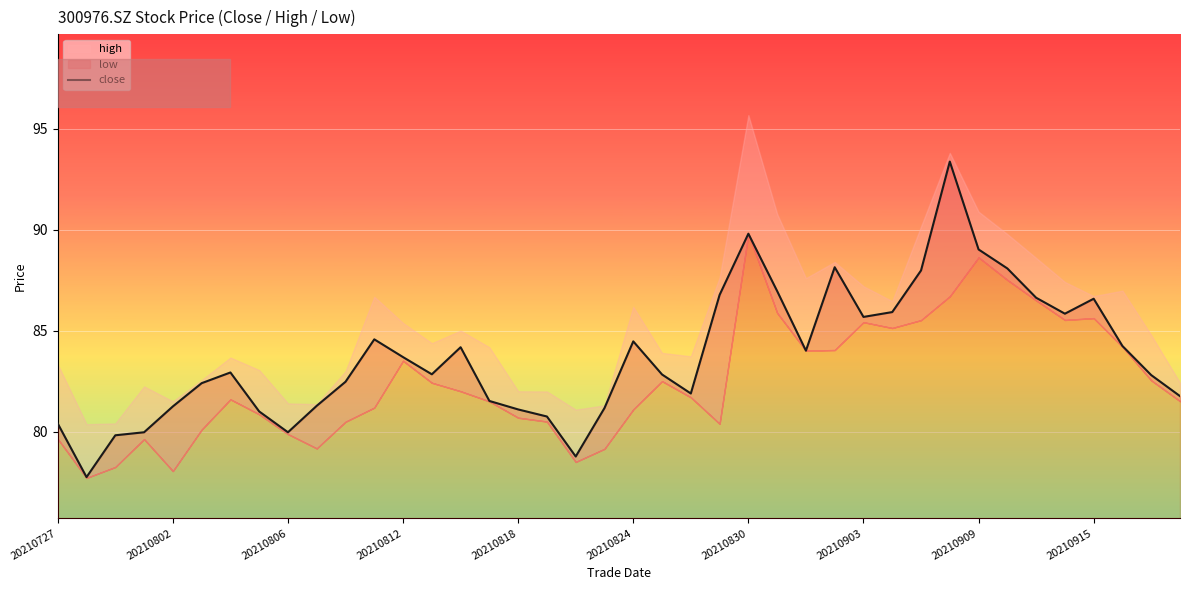

Is it true that the value at 20210727 is 80.4?

True